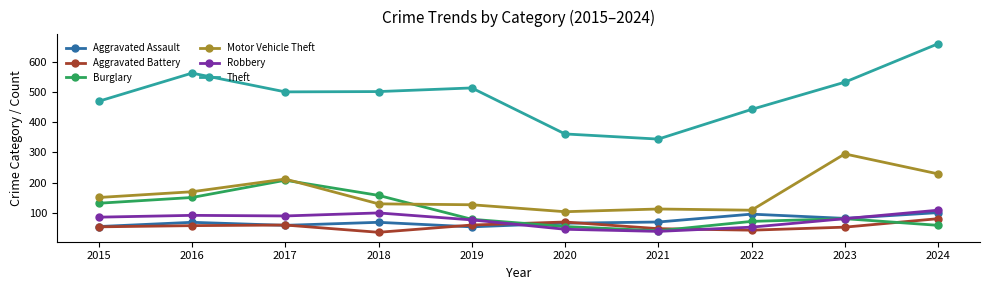

True or false: Burglary and Motor Vehicle Theft intersect in this chart.

True